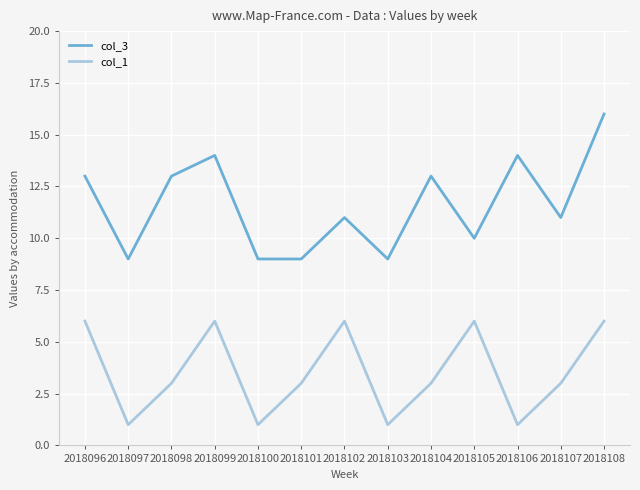

True or false: col_3 and col_1 cross at least once.

False